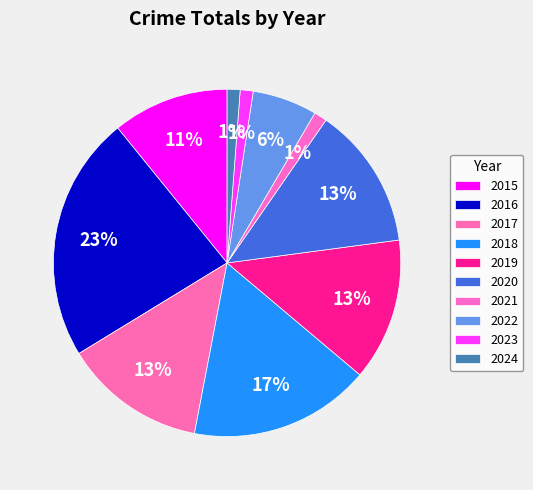

Do 2020 and 2016 together represent more than half of the pie?

No